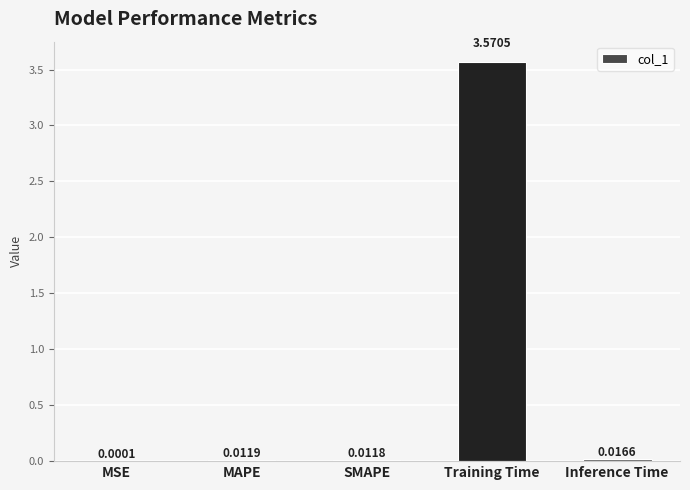

What is the change in value from SMAPE to Training Time?

+3.6